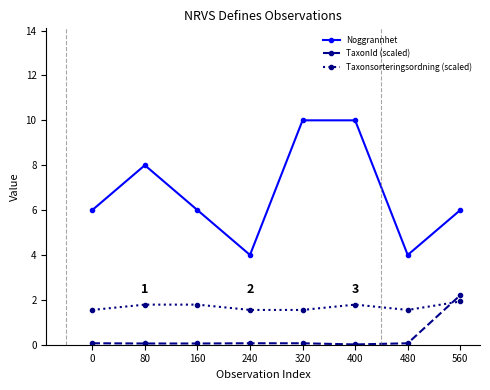

Is it true that Noggrannhet equals 1.9 at 560?

False